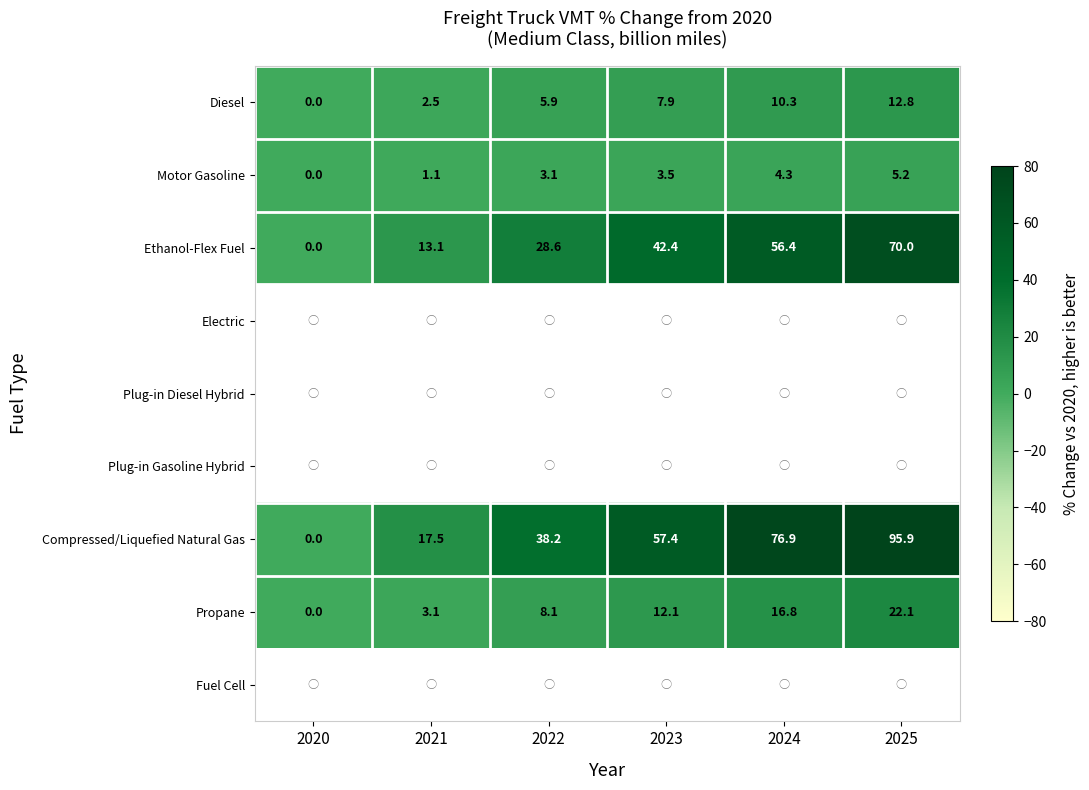

At how many categories does at least one series exceed 21?

4